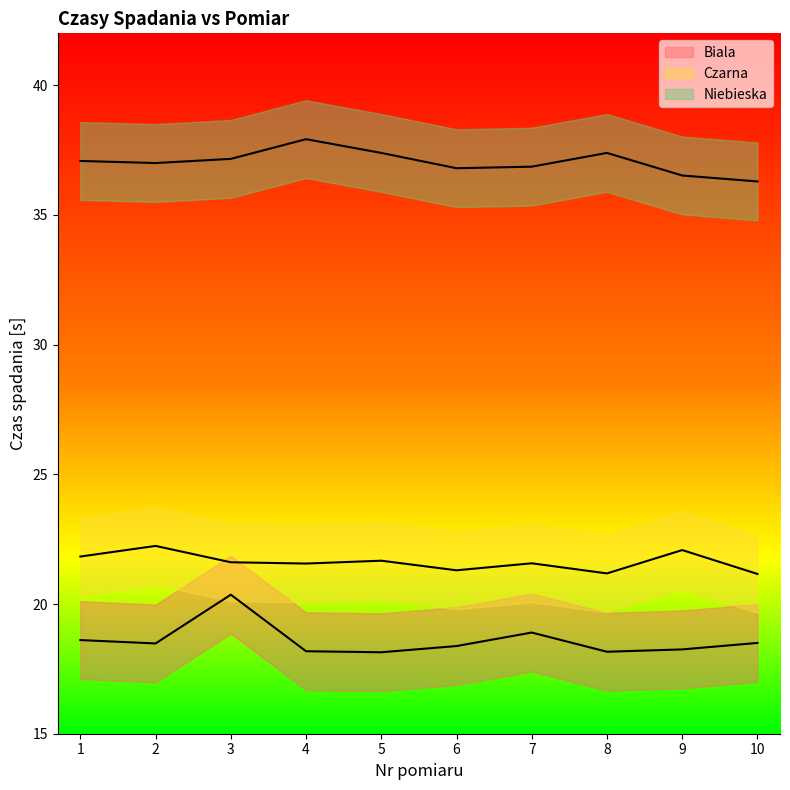

What is the difference between the second highest and minimum values in the Czarna series?

0.9